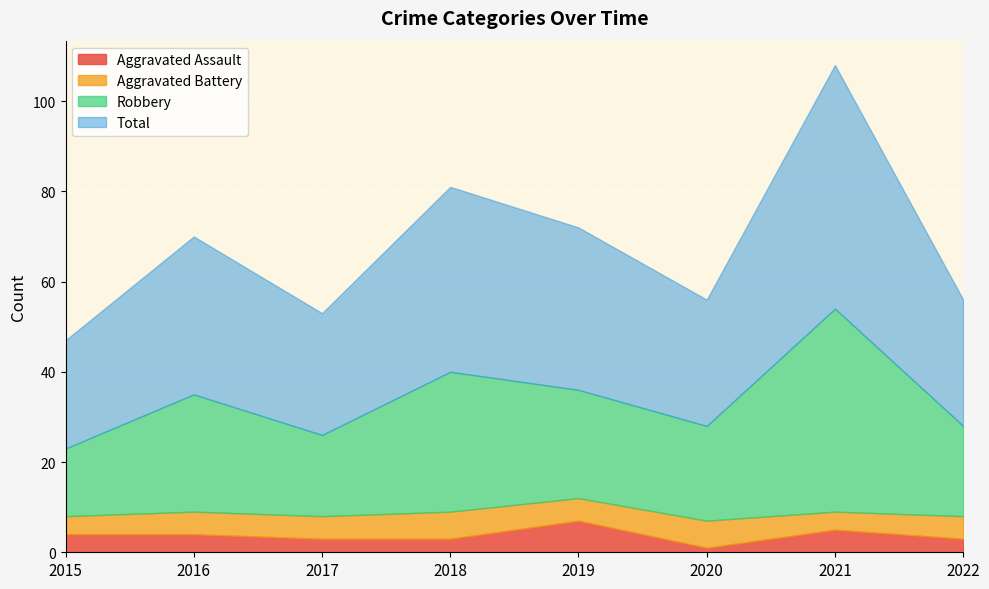

Reading left to right, extract all data points from this chart.

Aggravated Assault: 2015=4	2016=4	2017=3	2018=3	2019=7	2020=1	2021=5	2022=3
Aggravated Battery: 2015=4	2016=5	2017=5	2018=6	2019=5	2020=6	2021=4	2022=5
Robbery: 2015=15	2016=26	2017=18	2018=31	2019=24	2020=21	2021=45	2022=20
Total: 2015=24	2016=35	2017=27	2018=41	2019=36	2020=28	2021=54	2022=28